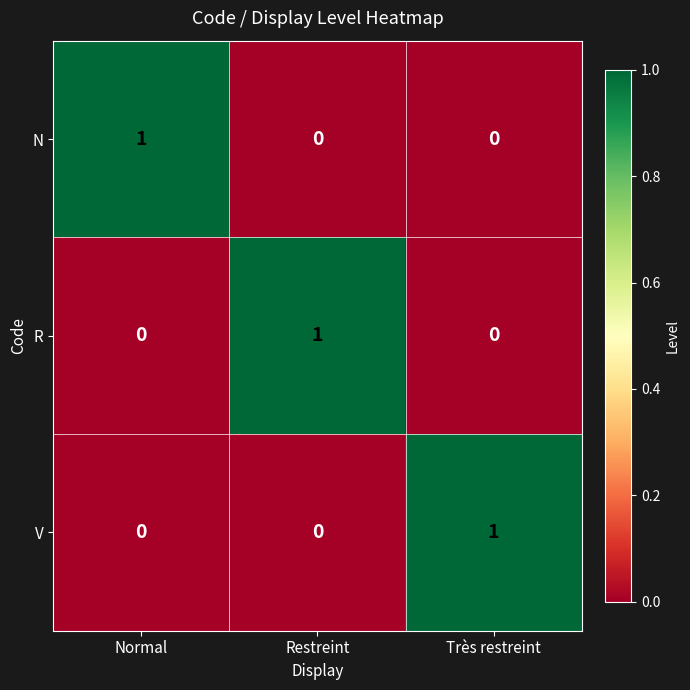

At how many categories does at least one series exceed 0?

3